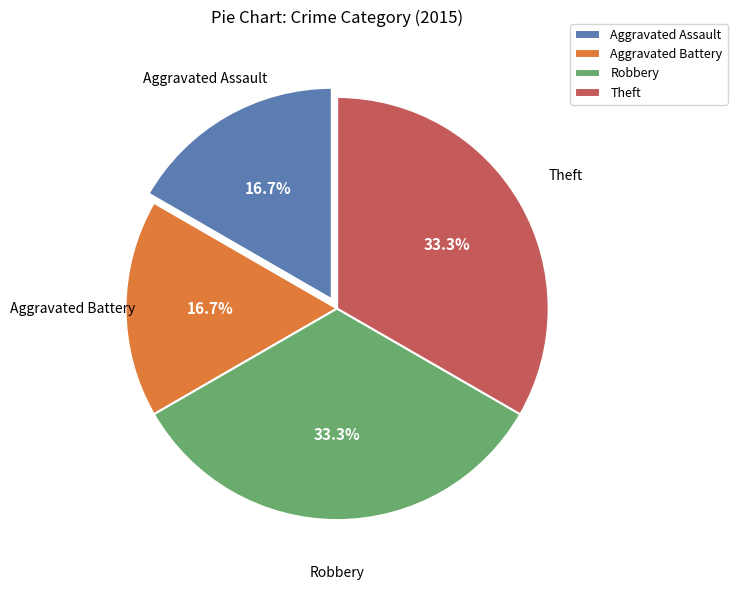

Is Aggravated Assault the majority of the pie?

No